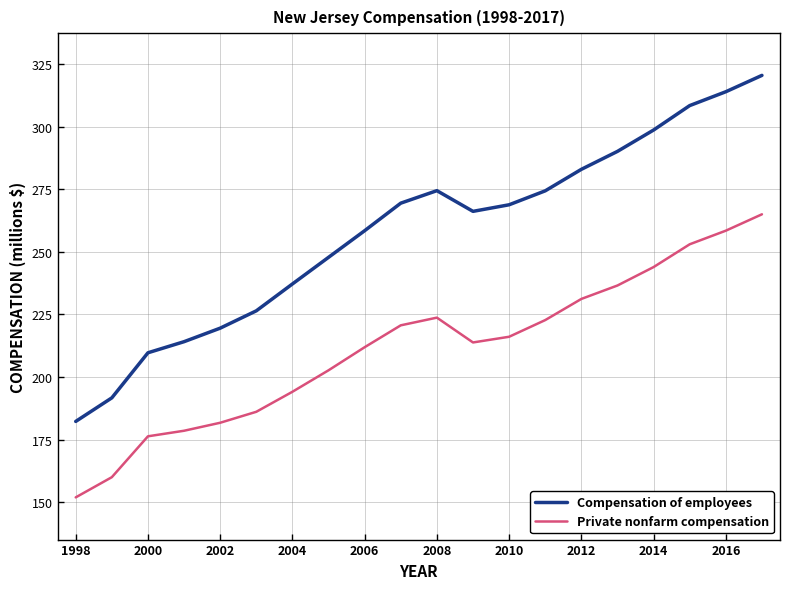

What are all the series names shown in the legend?

Compensation of employees, Private nonfarm compensation